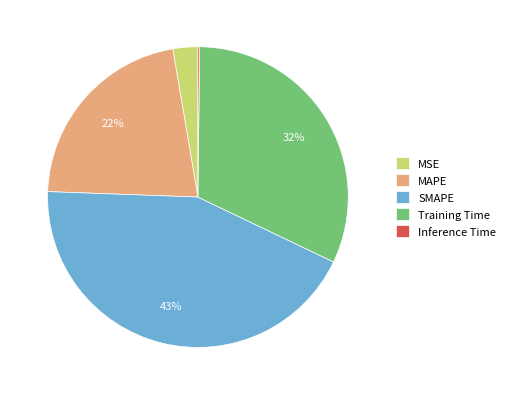

To the nearest percent, what is the difference between the Training Time and MAPE slice percentages?

10%